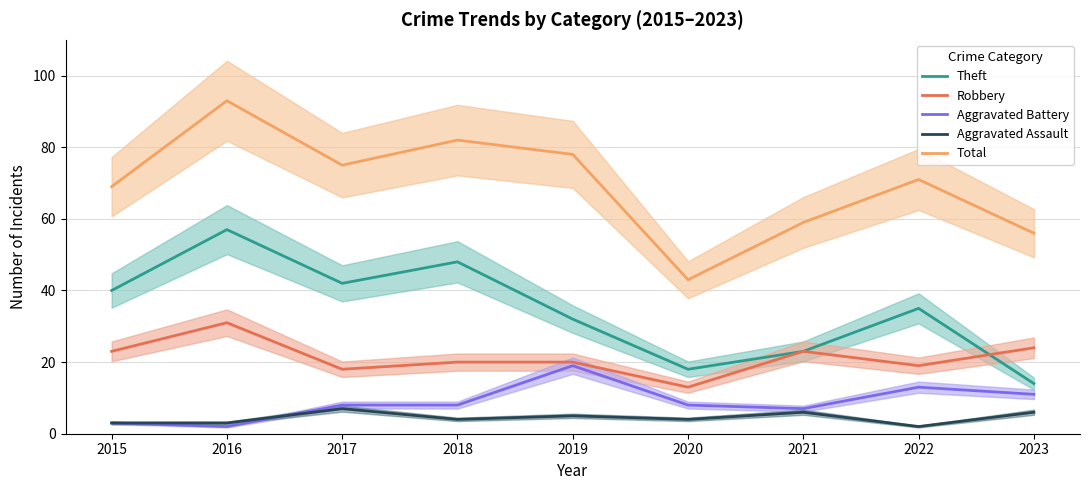

Which series has the widest spread of values?

Total